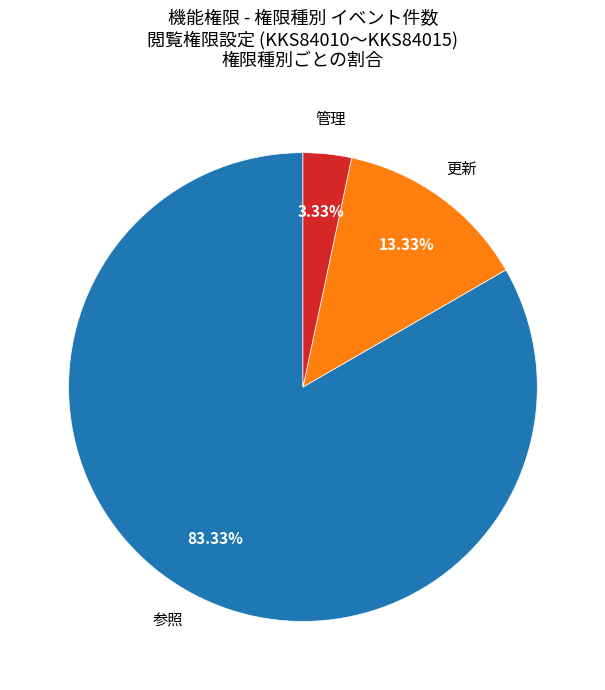

Rank the categories by value from lowest to highest.

管理, 更新, 参照